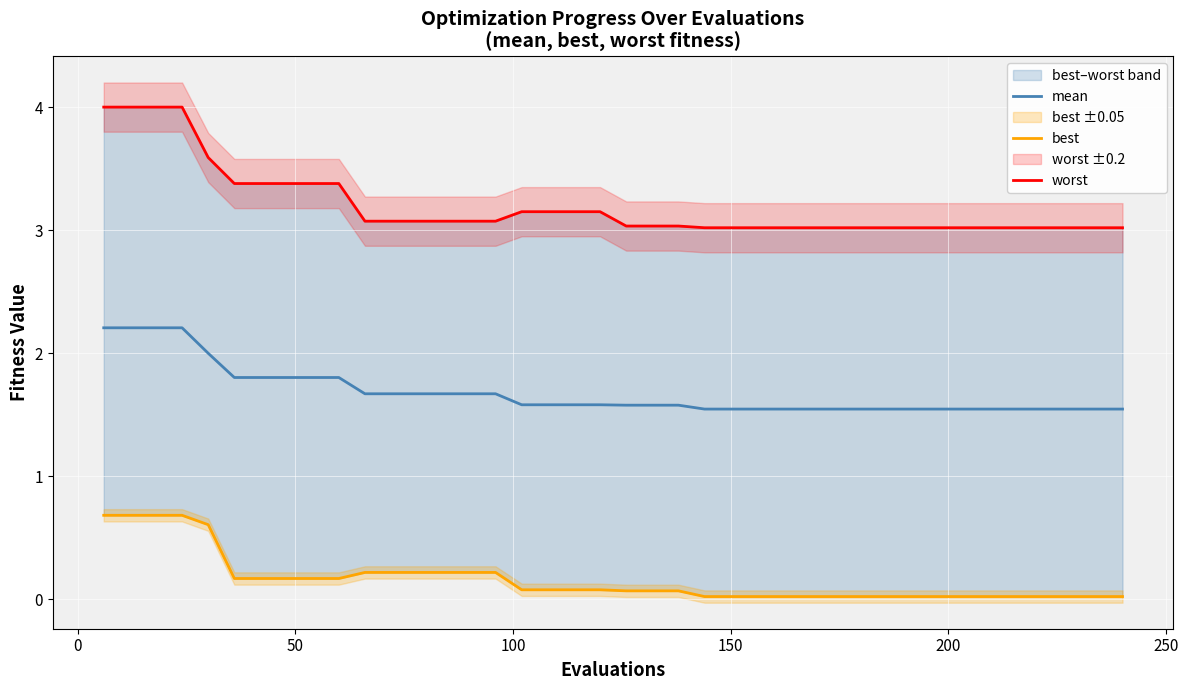

Which series has the largest total across all categories?

worst